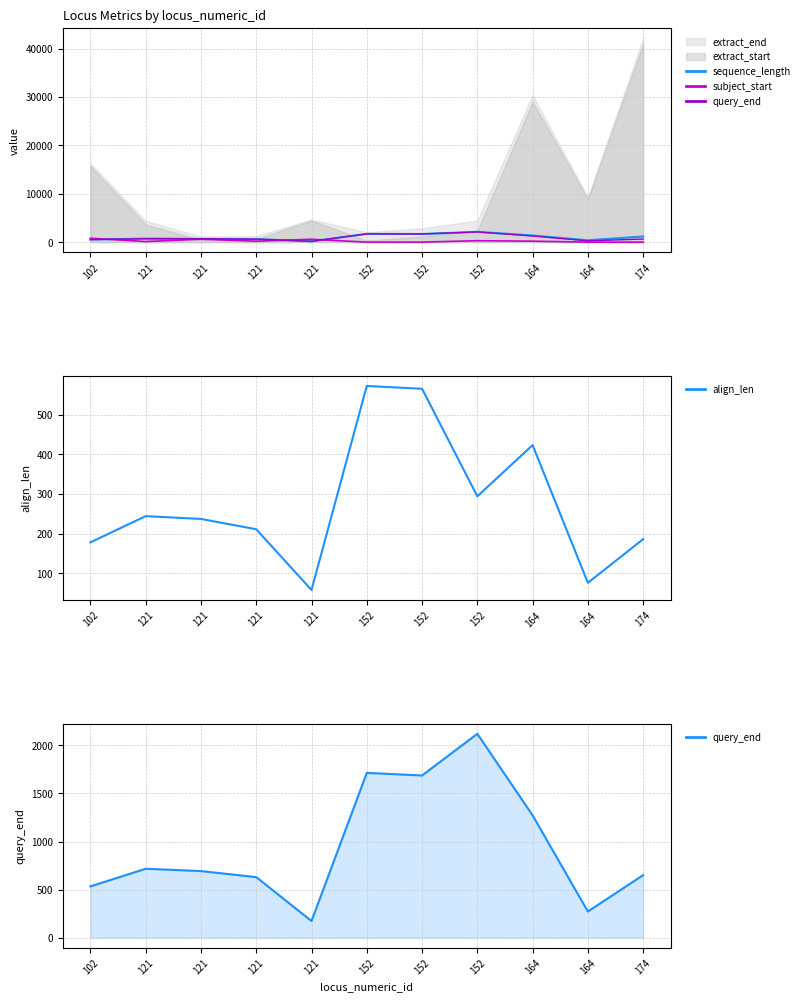

What is the sum of all align_len values?

3044